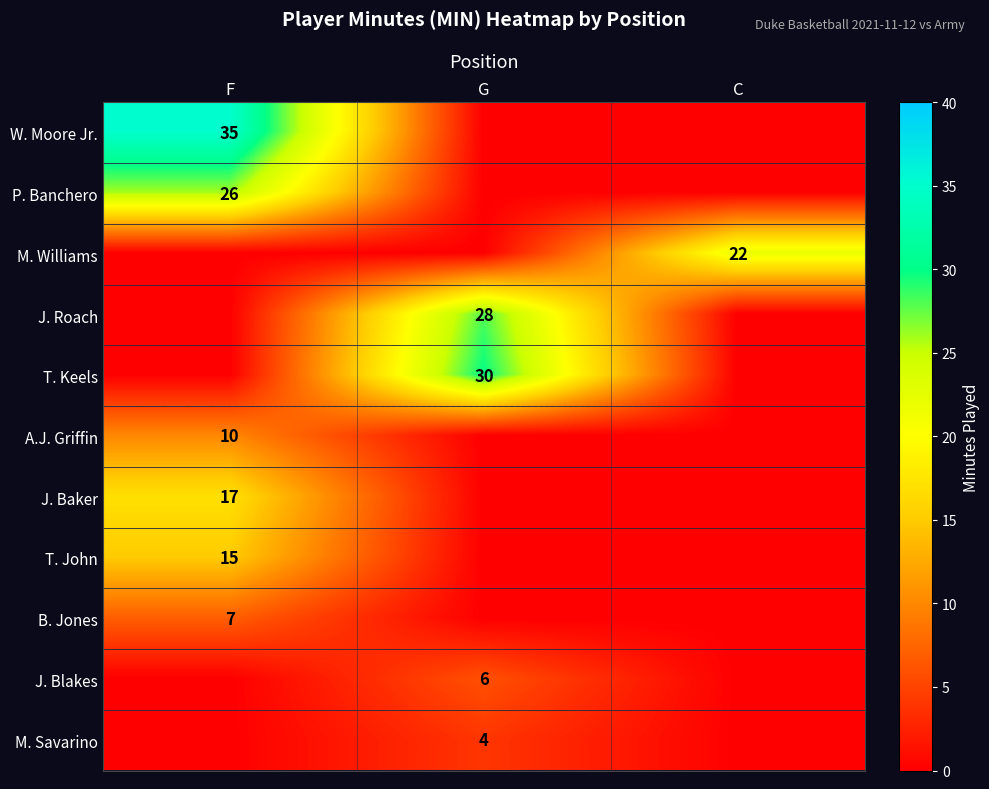

True or false: M. Williams has a value of 34 at C.

False